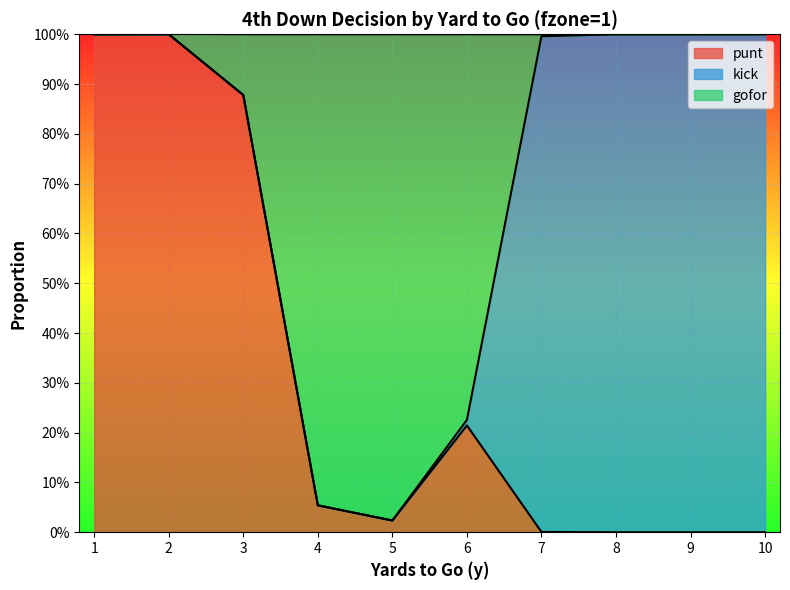

What is the difference between the maximum and minimum values in the gofor series?

1.0